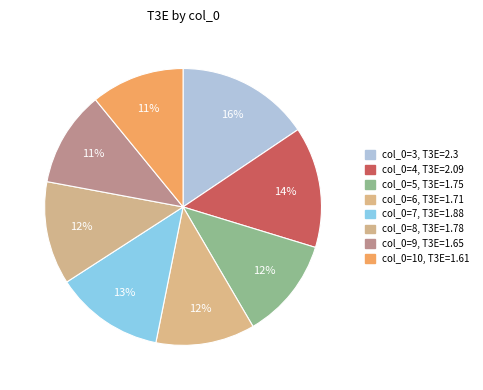

Which category has the smallest portion of the pie?

10